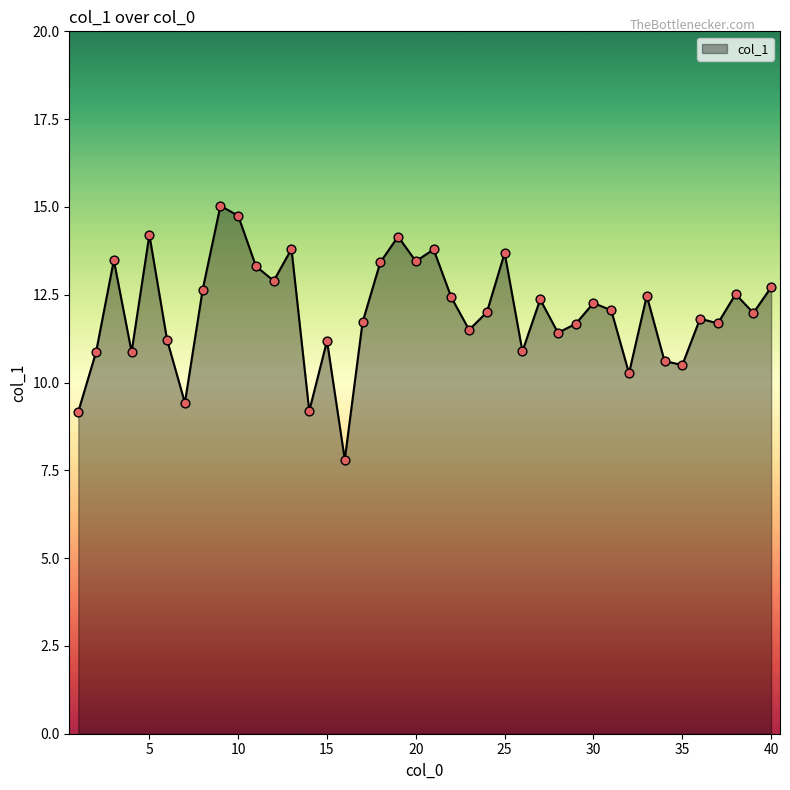

What is the difference between the maximum and minimum values?

7.2